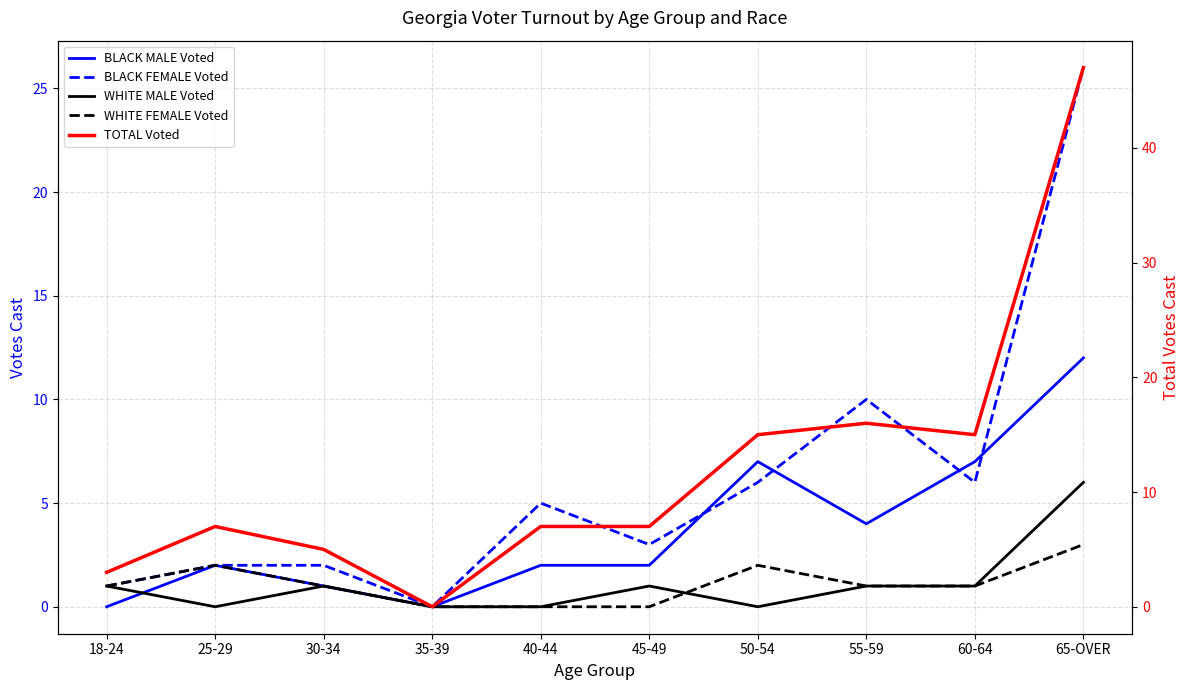

Which series has the largest total across all categories?

TOTAL Voted